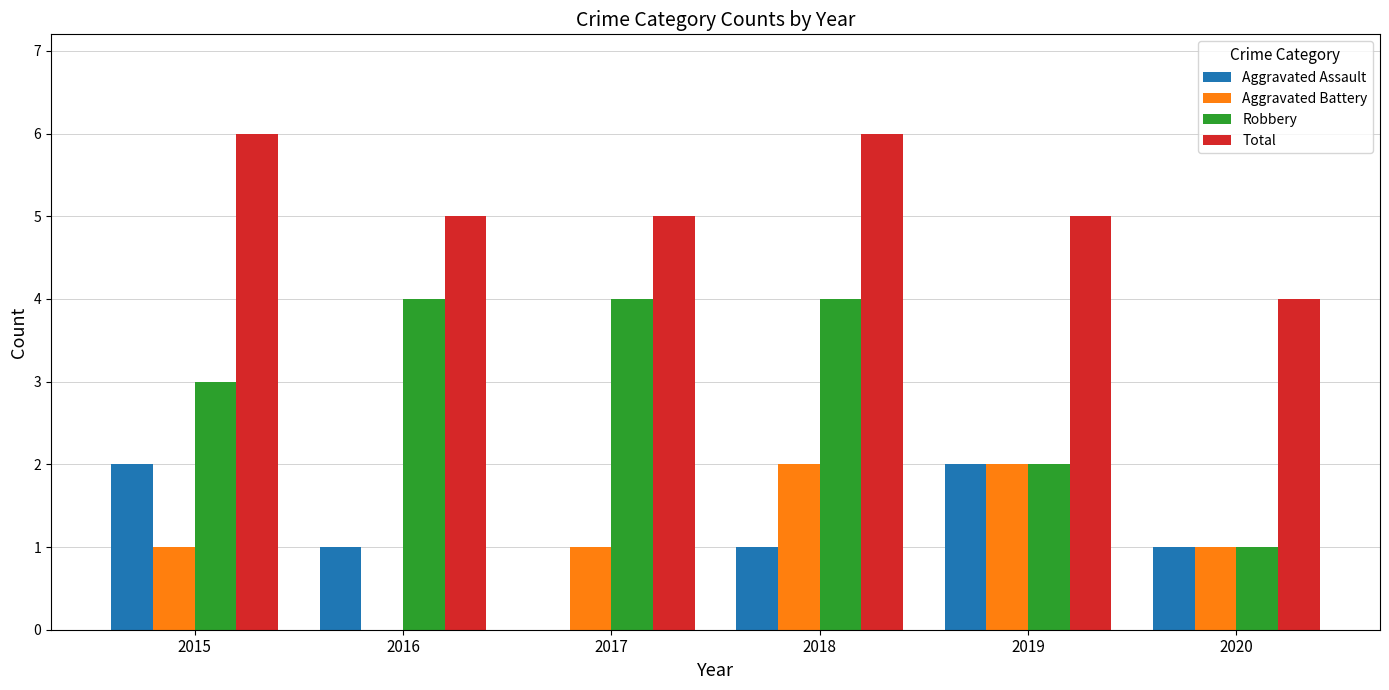

Are the bars horizontal?

No